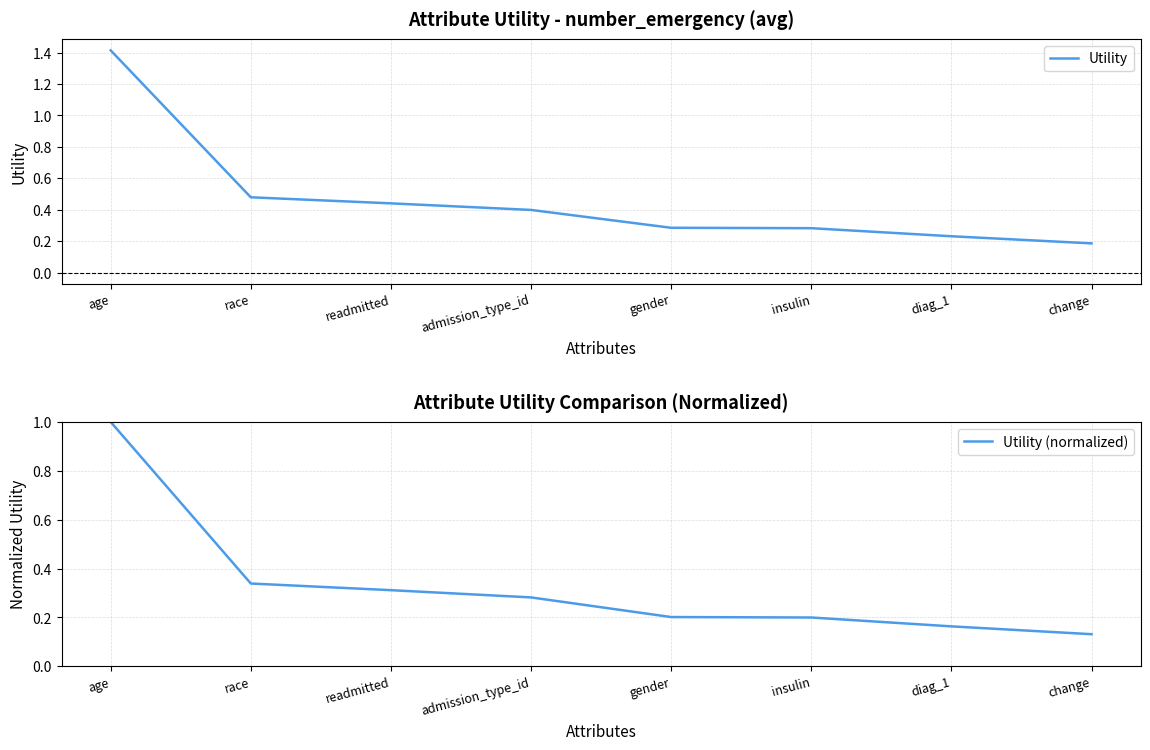

What is the difference between the maximum and minimum values in the Utility (normalized) series?

0.9